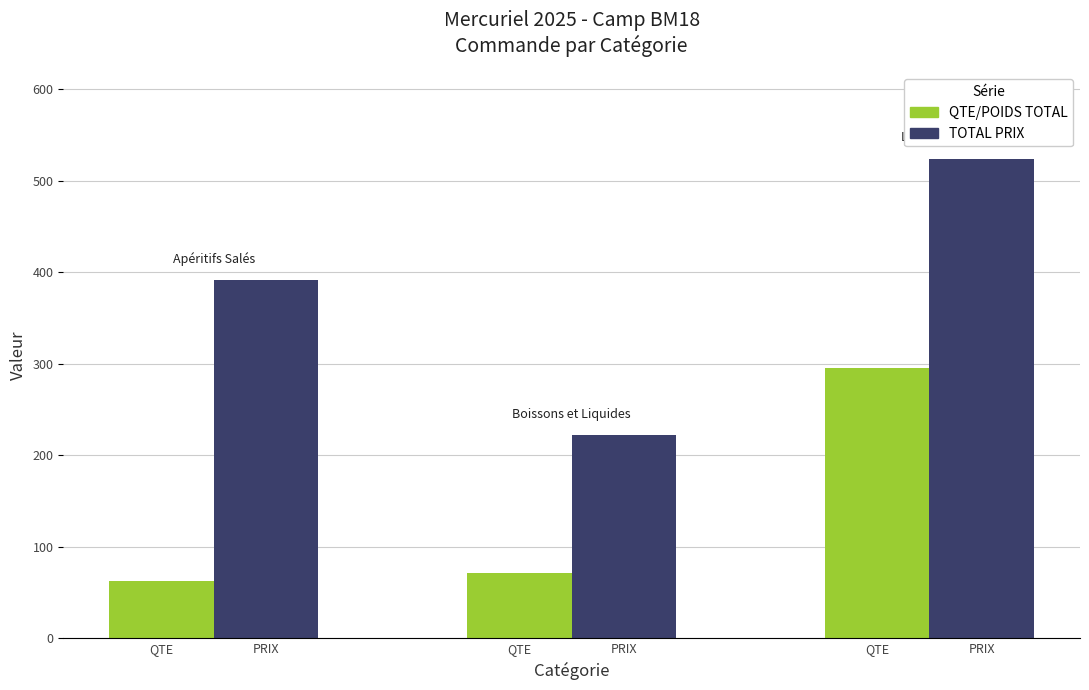

Are the bars horizontal?

No